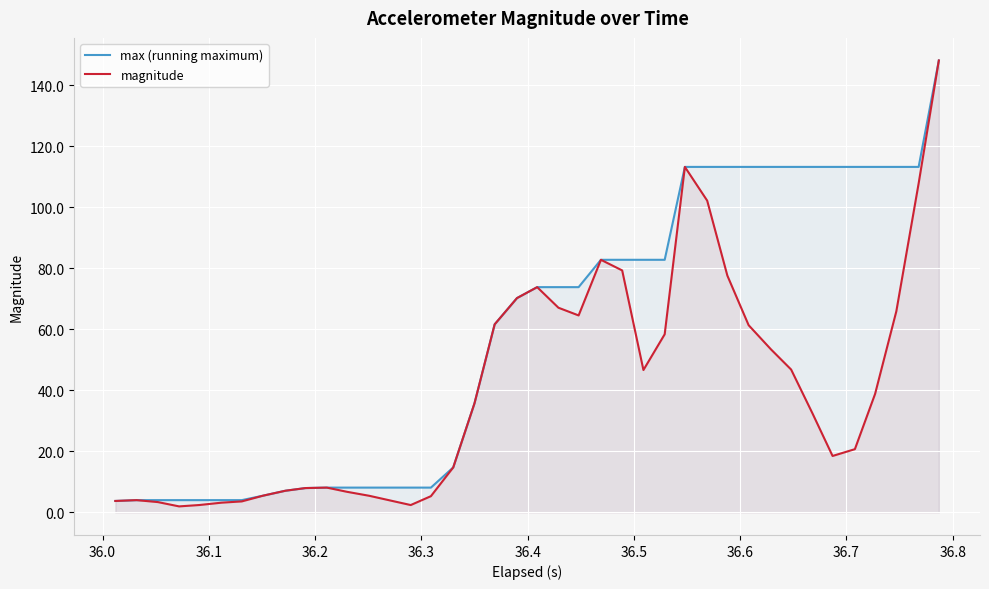

What is the difference between the maximum and second lowest values in the magnitude series?

145.6